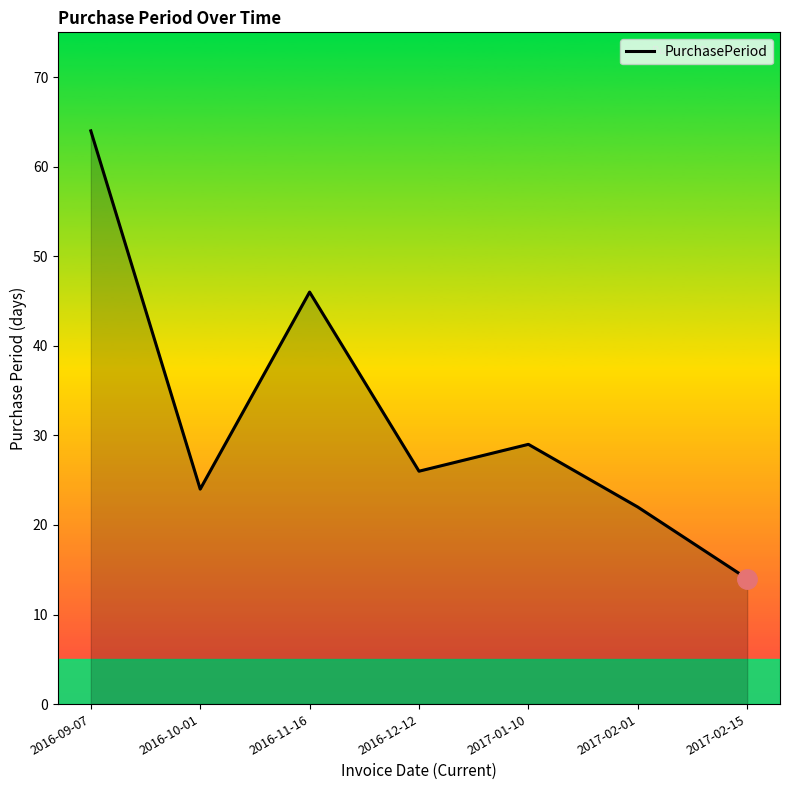

At which category does the data reach its first local peak?

2016-11-16